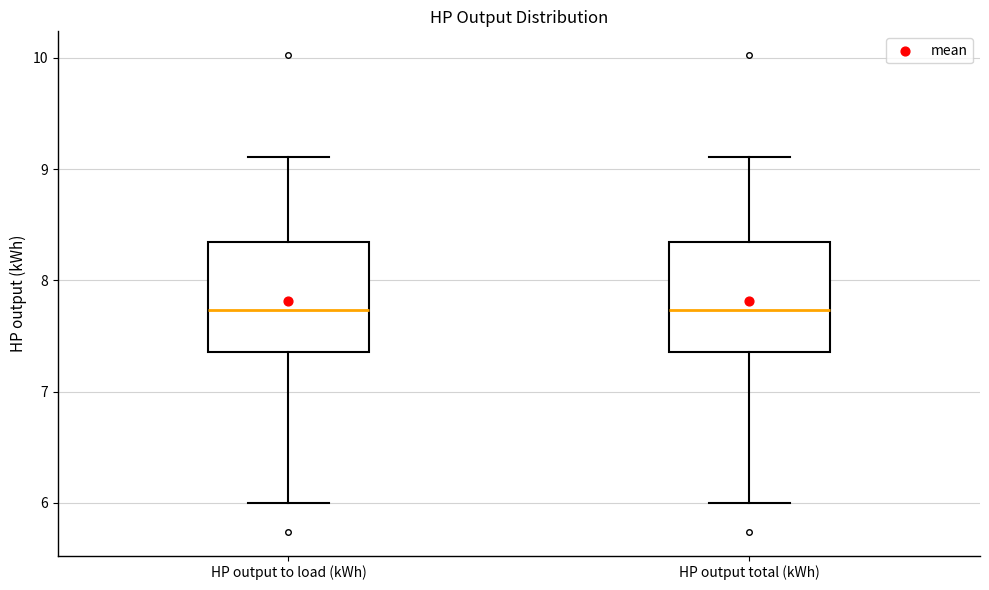

Where does the median line of the box for HP output total (kWh) sit on the y-axis? The values are not printed on the chart, so give them approximately, as read against the axis.

7.7